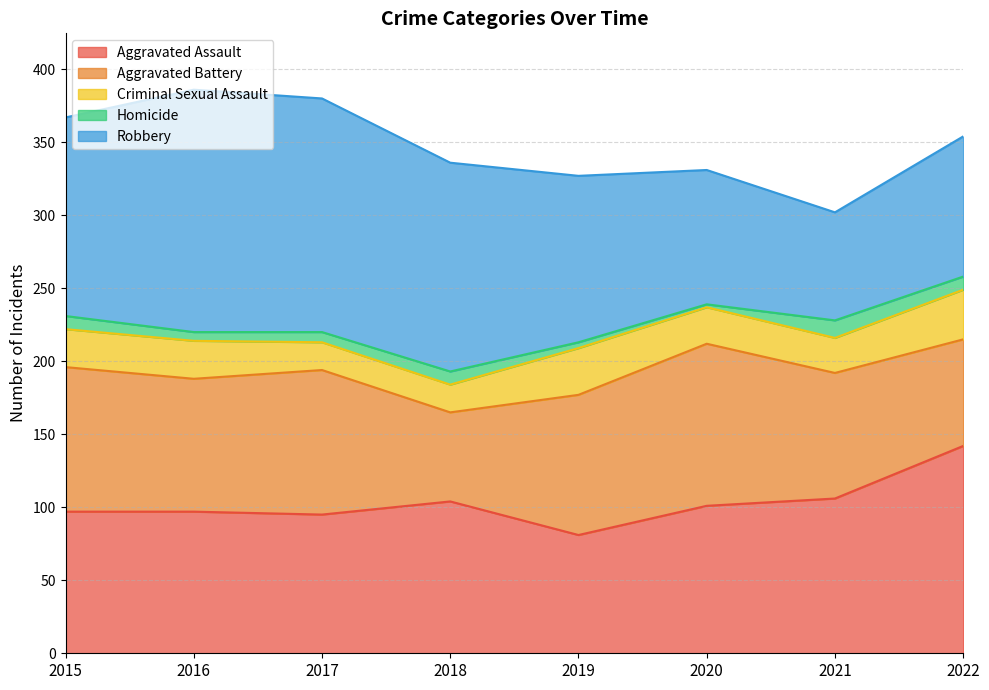

Between 2015 and 2021, which series saw the biggest shift?

Robbery